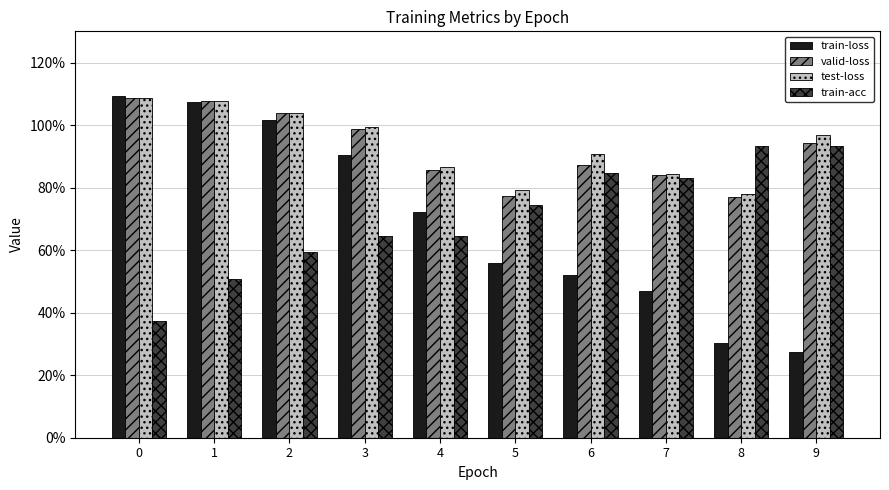

What is the lowest value of the test-loss series?

0.8